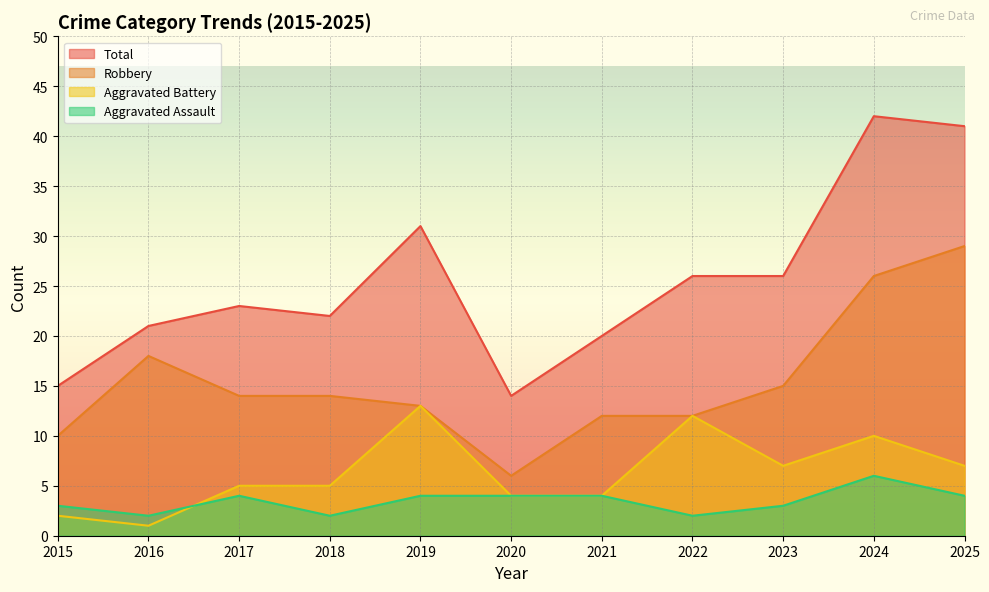

How many interior local peaks does the Aggravated Assault series have?

2